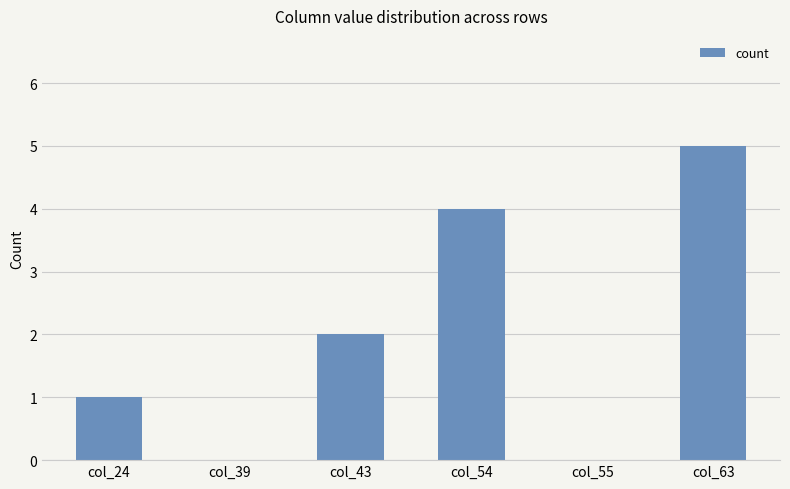

What is the average value?

2